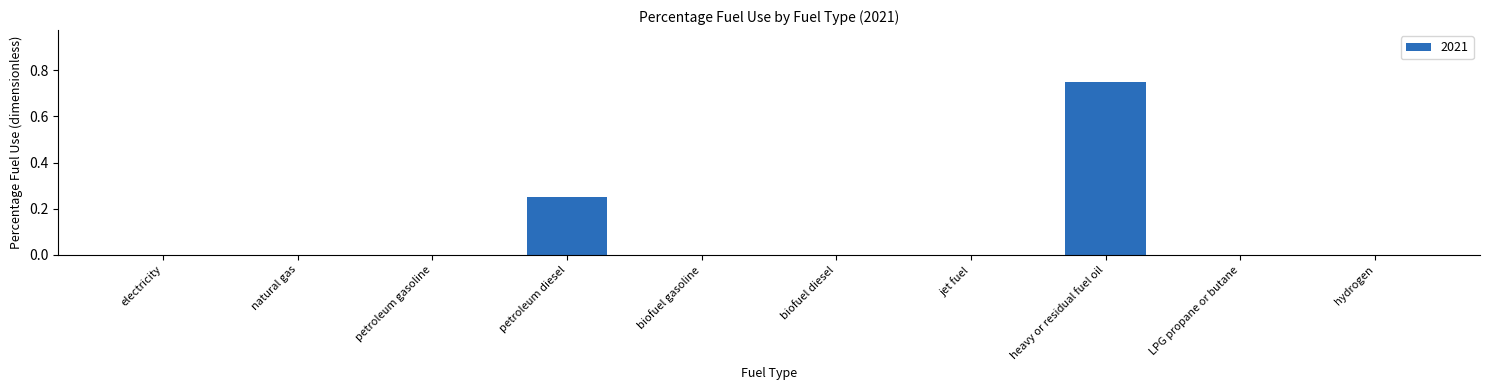

Between heavy or residual fuel oil and natural gas, which is larger?

heavy or residual fuel oil